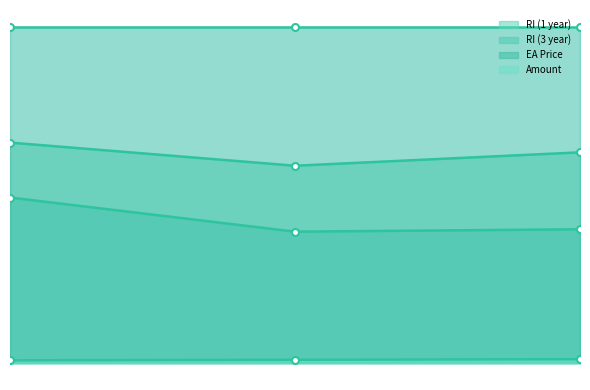

What is the spread (max minus min) of values at 2?

363.4